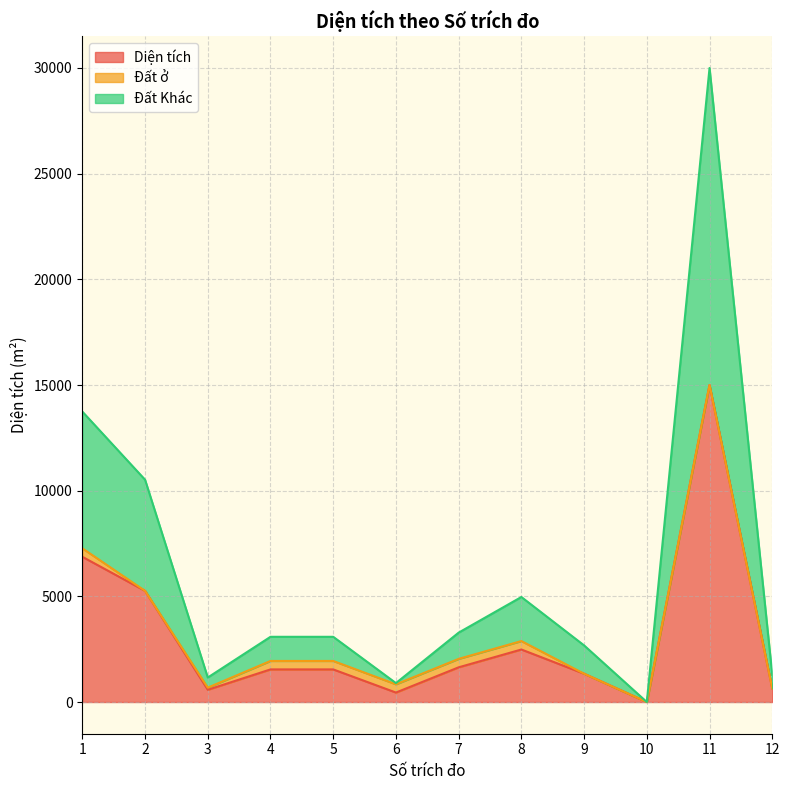

Read the Diện tích value at 7.

1641.7